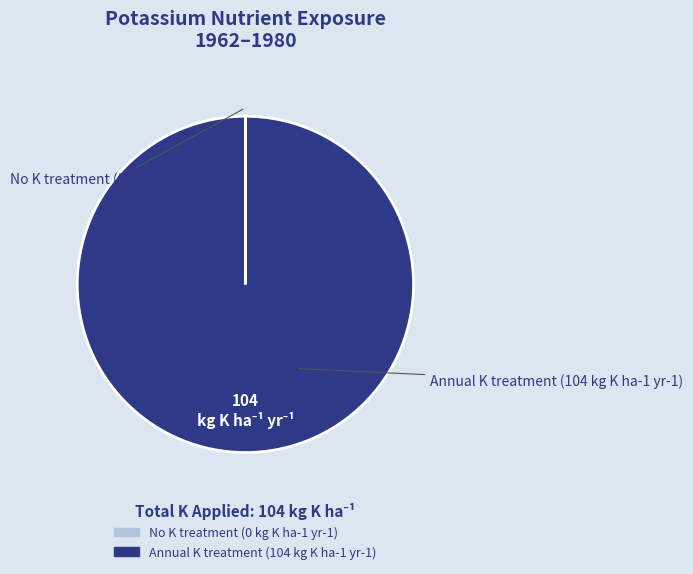

What is the majority slice?

Annual K treatment (104 kg K ha-1 yr-1)